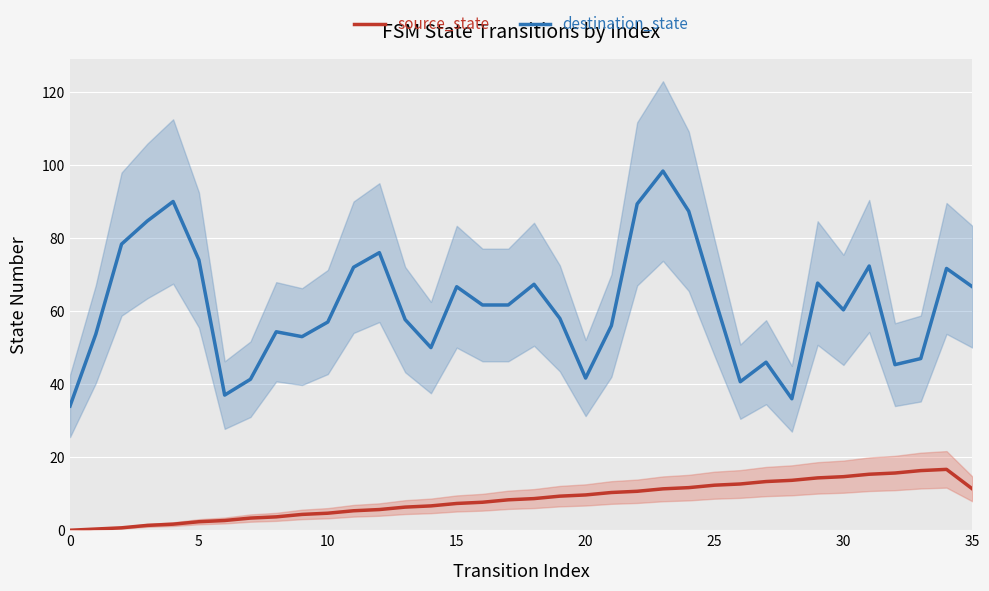

What is the sum of all destination_state values?

2218.3